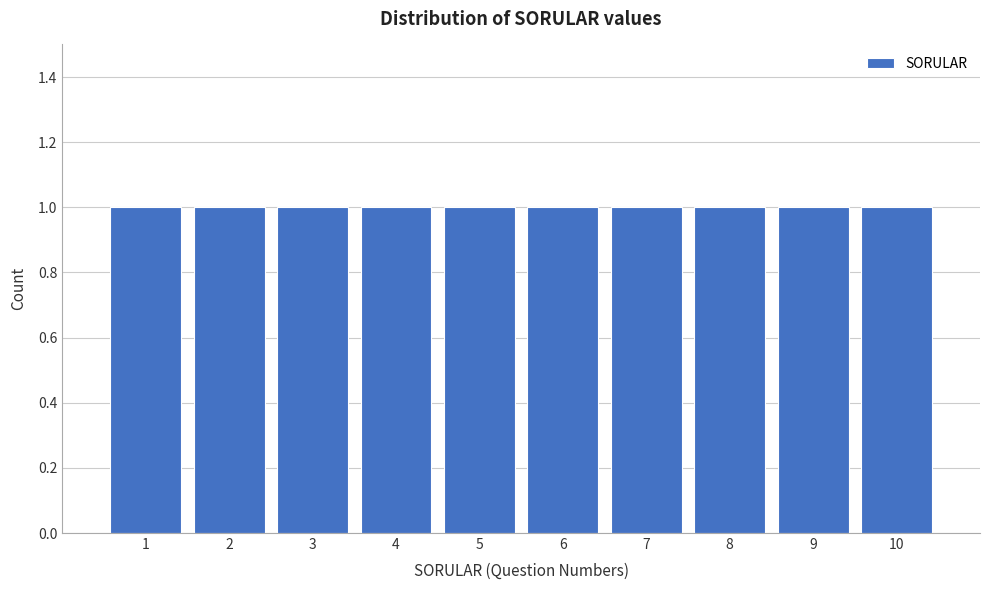

Reading left to right, transcribe this chart: for each bar, give the range it covers on the x-axis and its height. The values are not printed on the chart, so give them approximately, as read against the axis.

0.5 to 1.5: 1
1.5 to 2.5: 1
2.5 to 3.5: 1
3.5 to 4.5: 1
4.5 to 5.5: 1
5.5 to 6.5: 1
6.5 to 7.5: 1
7.5 to 8.5: 1
8.5 to 9.5: 1
9.5 to 10.5: 1